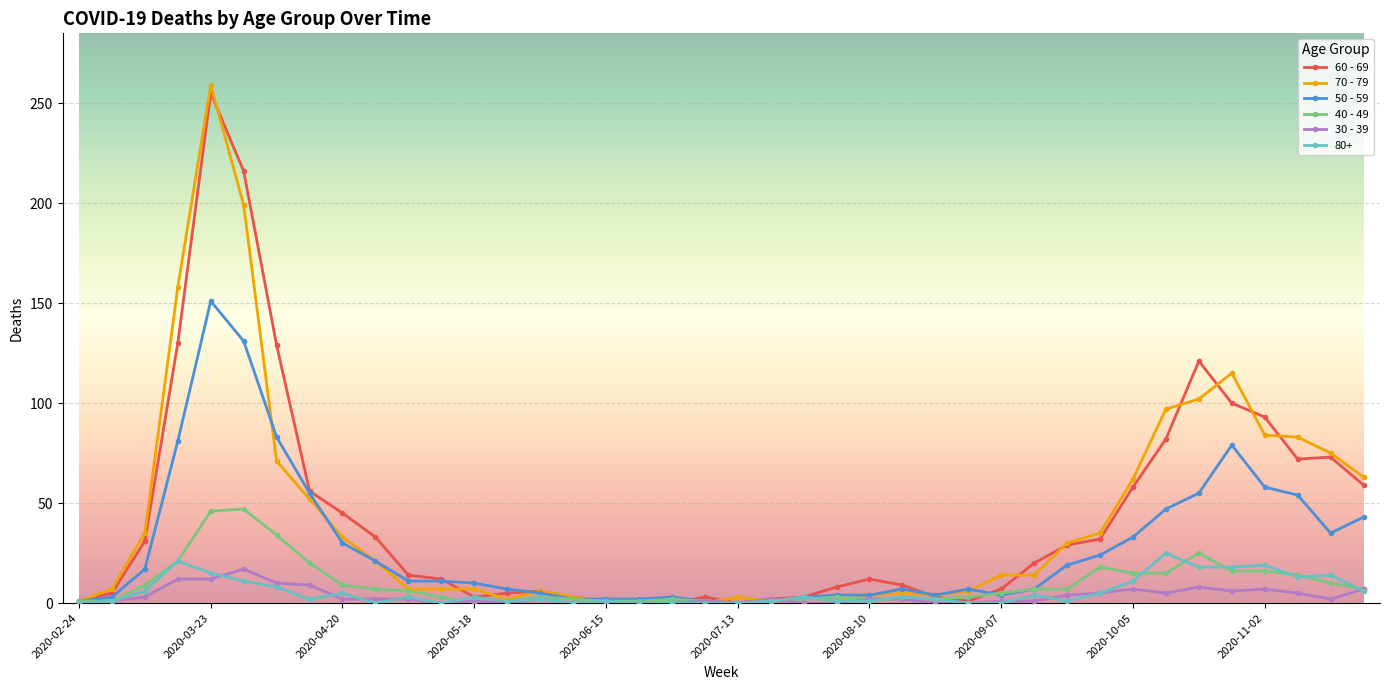

Which series has the largest range (max minus min)?

70 - 79